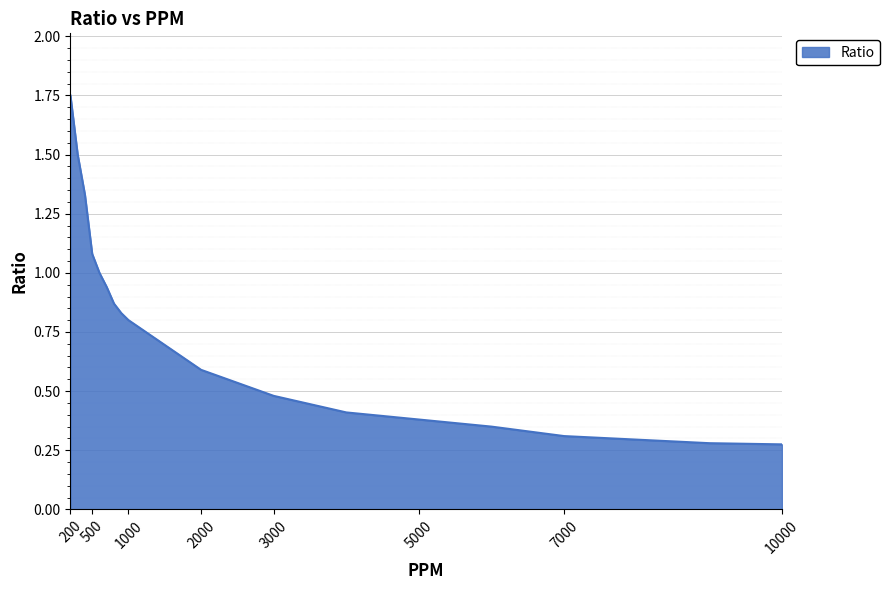

What is the difference between the maximum and minimum values?

1.5